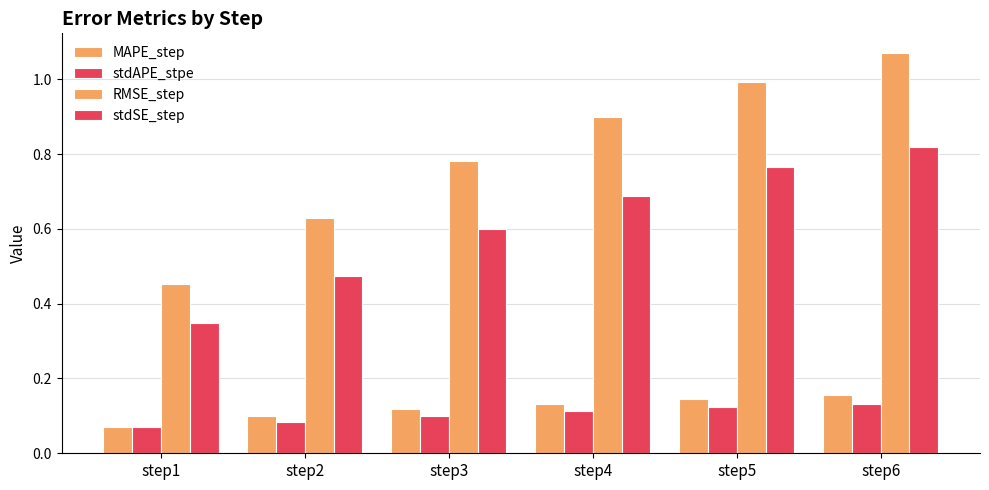

Rank the series at step5 from lowest to highest value.

stdAPE_stpe, MAPE_step, stdSE_step, RMSE_step